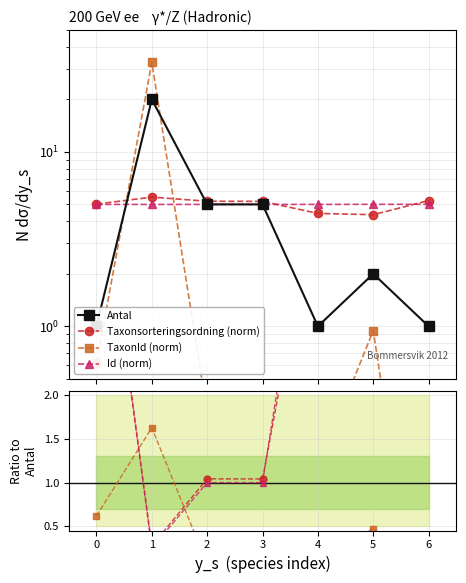

Which series has the largest total across all categories?

Antal